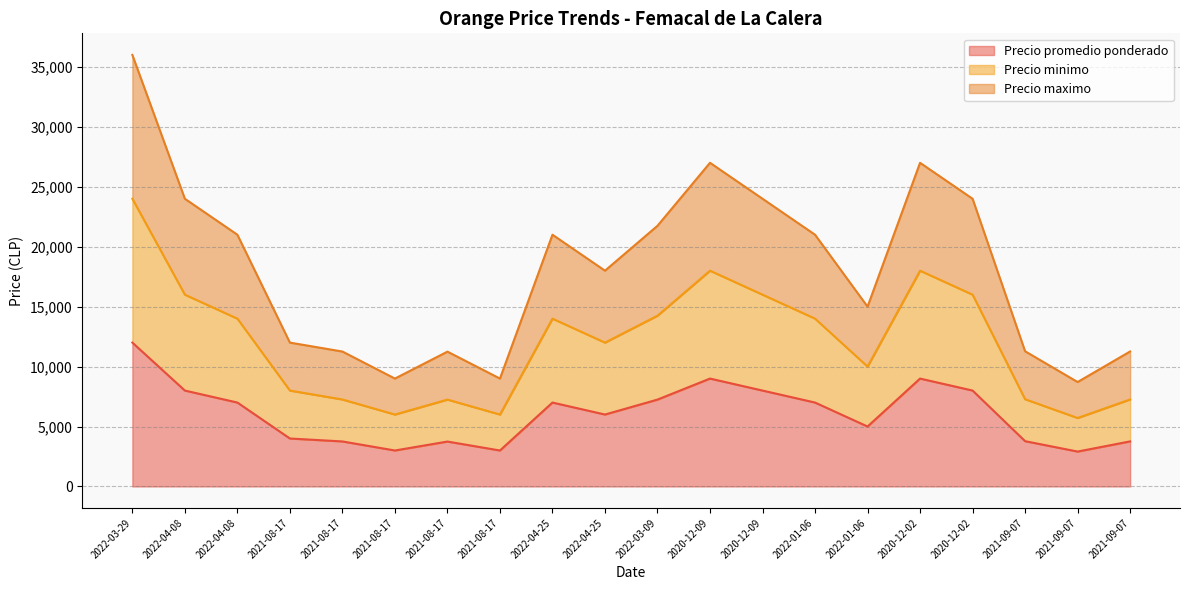

True or false: Precio minimo and Precio promedio ponderado intersect in this chart.

False